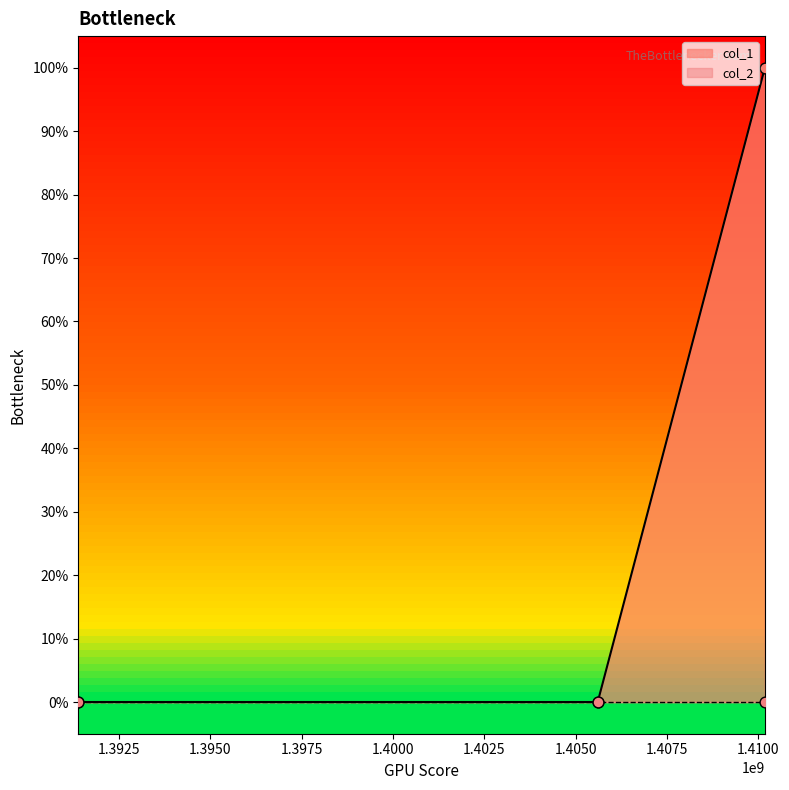

Between 1405607049 and 1410185048, which is larger?

1410185048